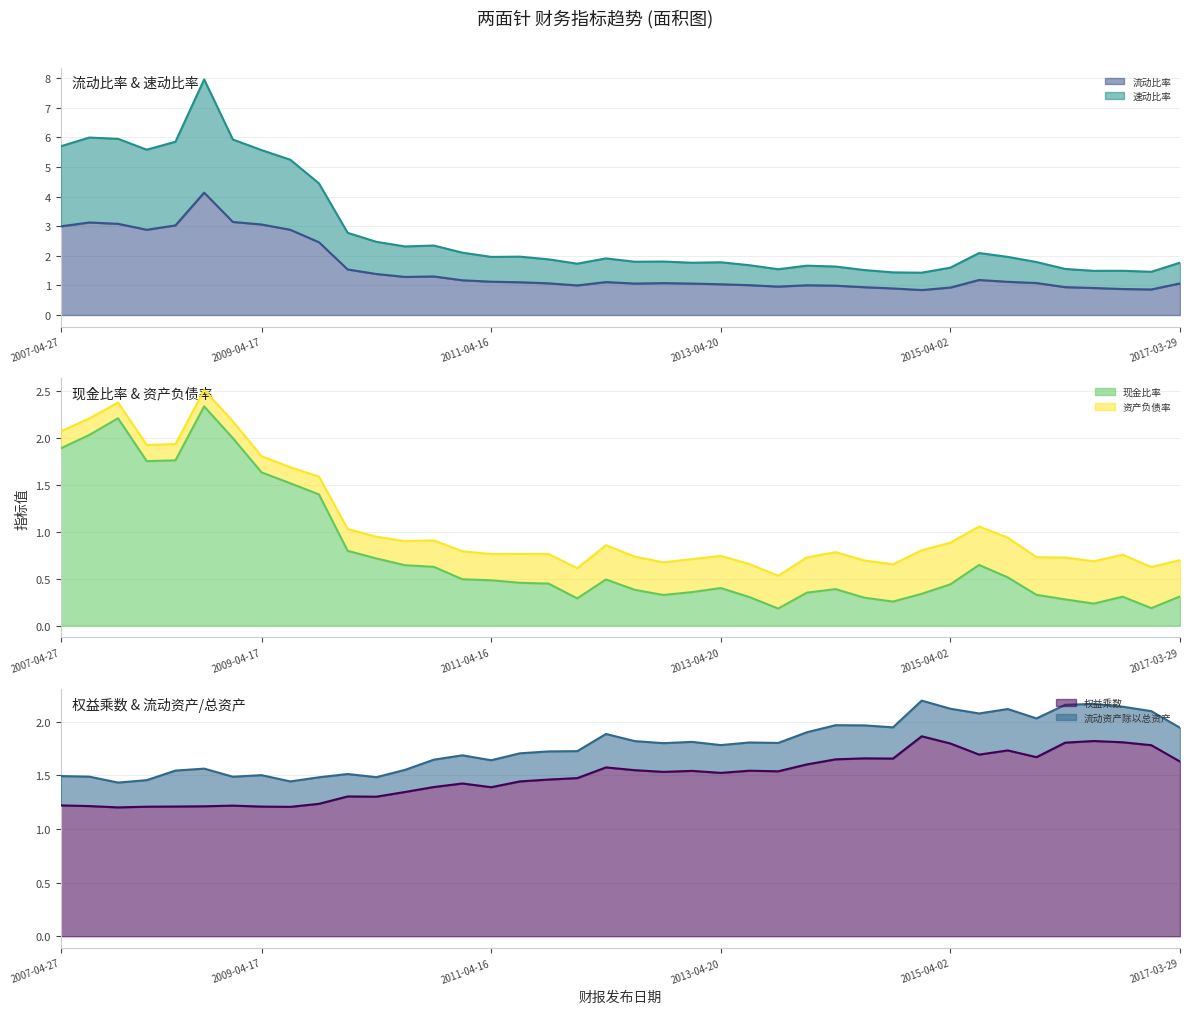

Which category has the highest value across all series?

2008-08-26